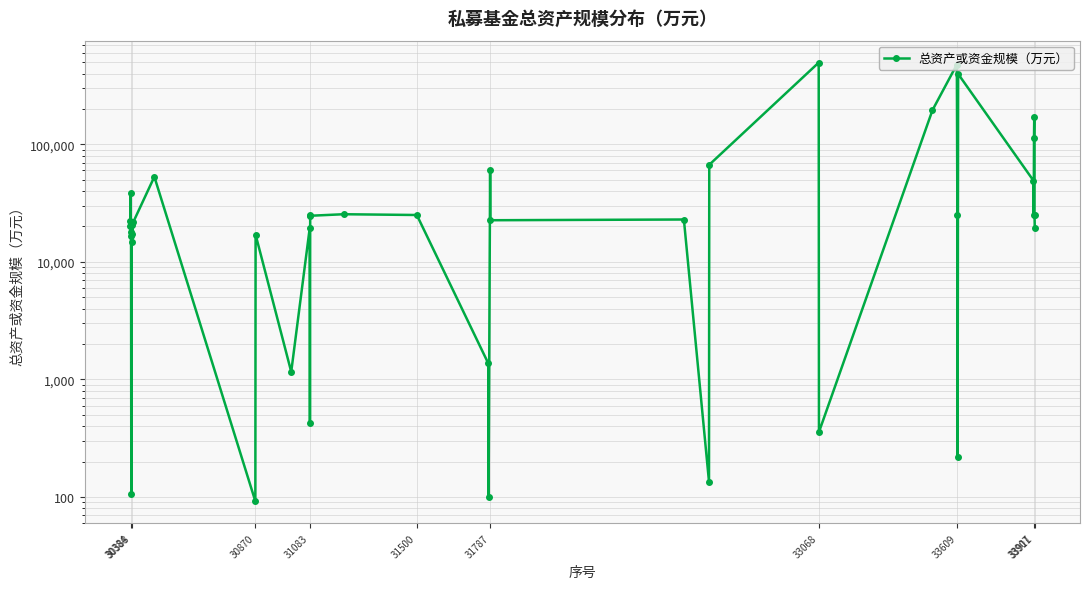

Does the chart display data point markers on the line(s)?

Yes